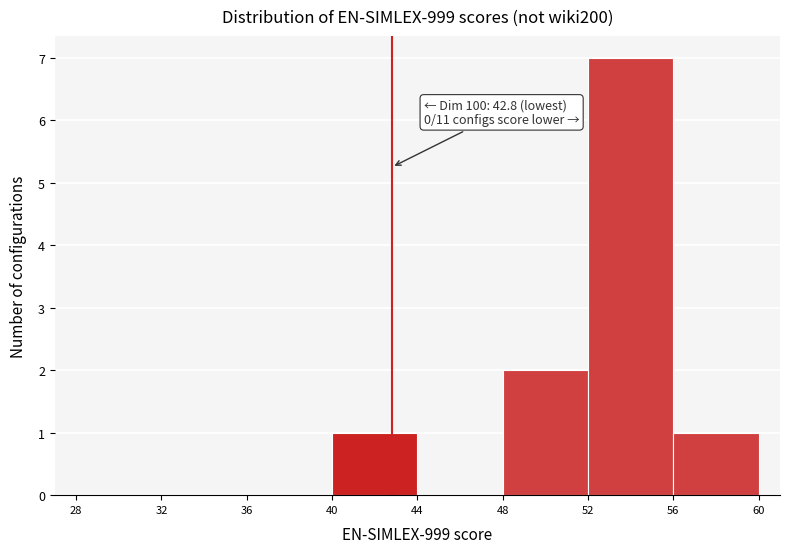

Over which range of the x-axis is the bar tallest?

52 to 56